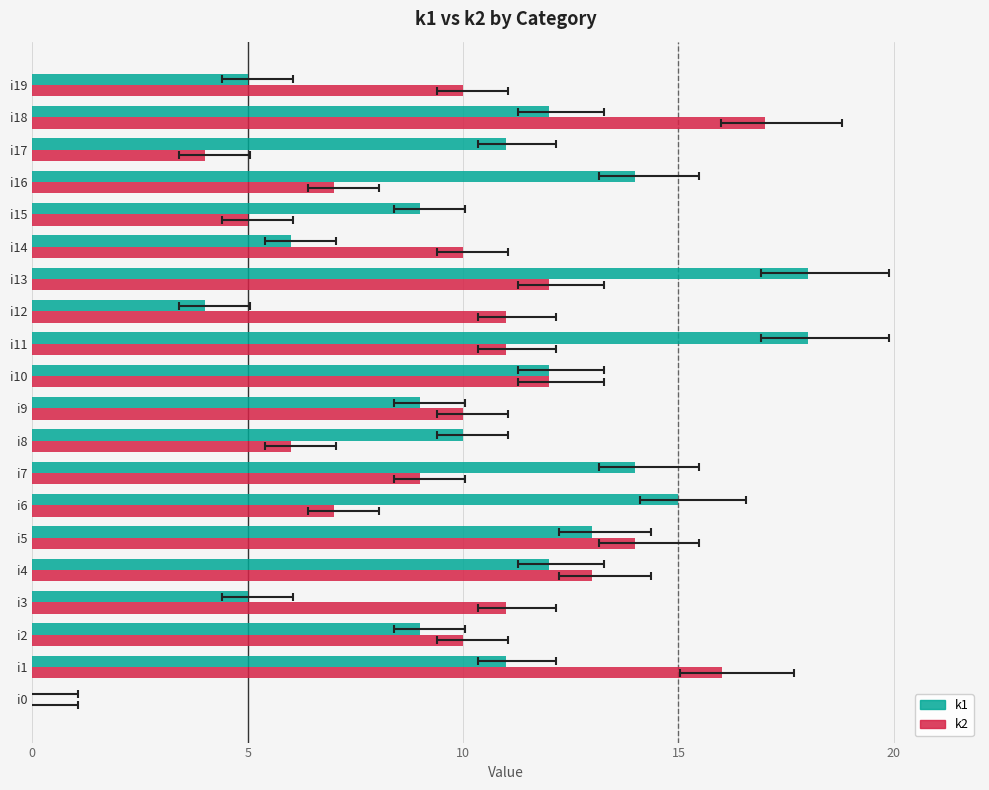

List the series in order of their peak value, lowest first.

k2, k1